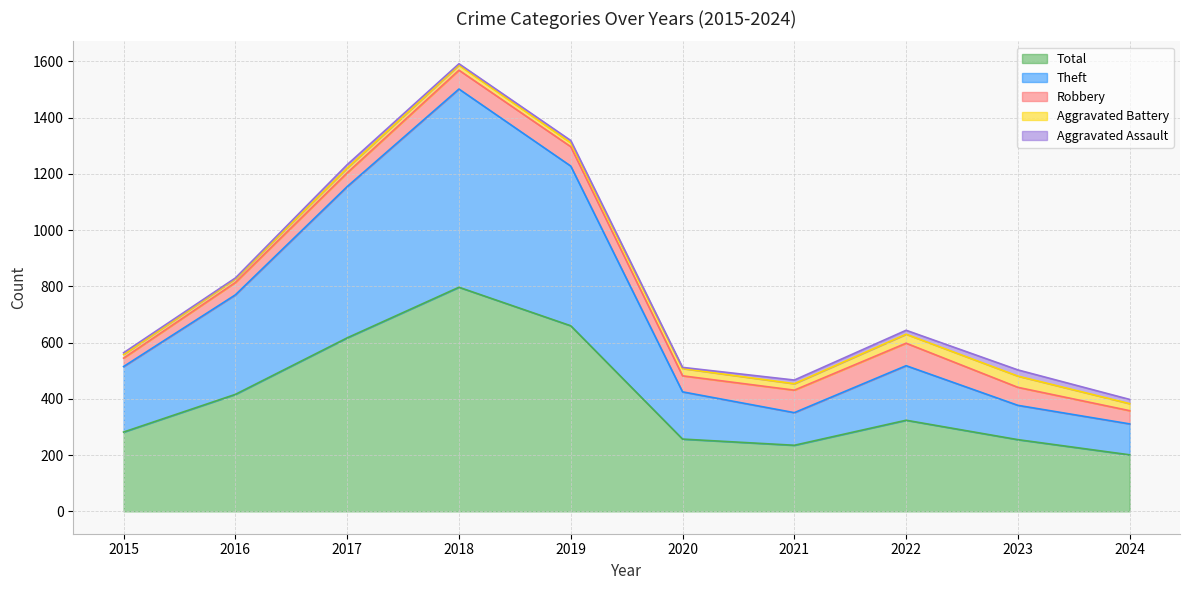

True or false: Robbery and Aggravated Assault cross at least once.

False